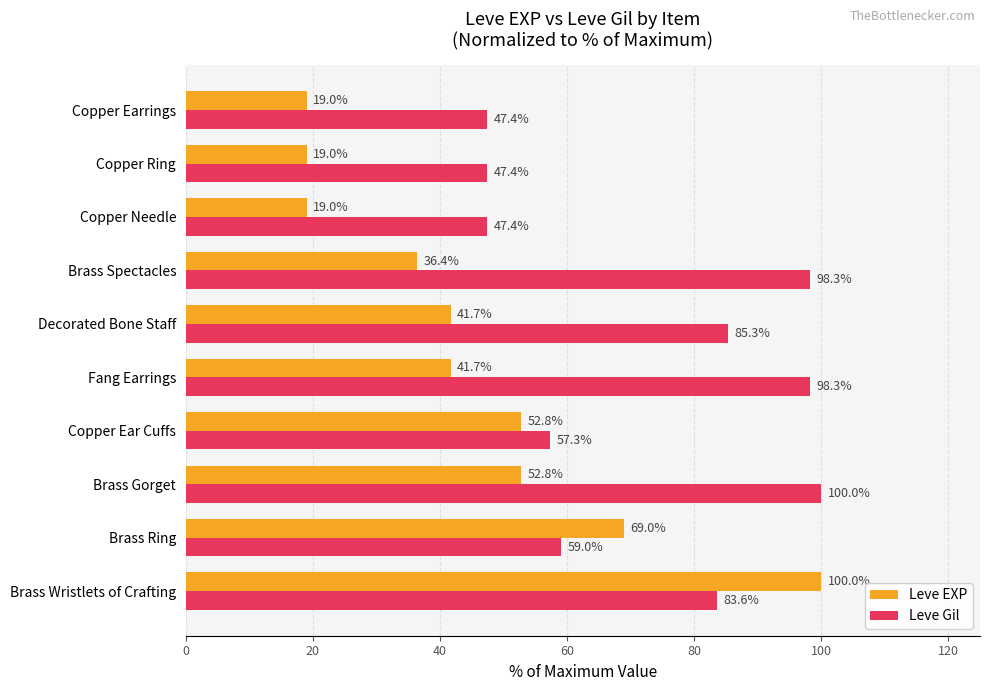

Is the value of Leve EXP at Copper Needle greater than the value of Leve Gil at Copper Ring?

No